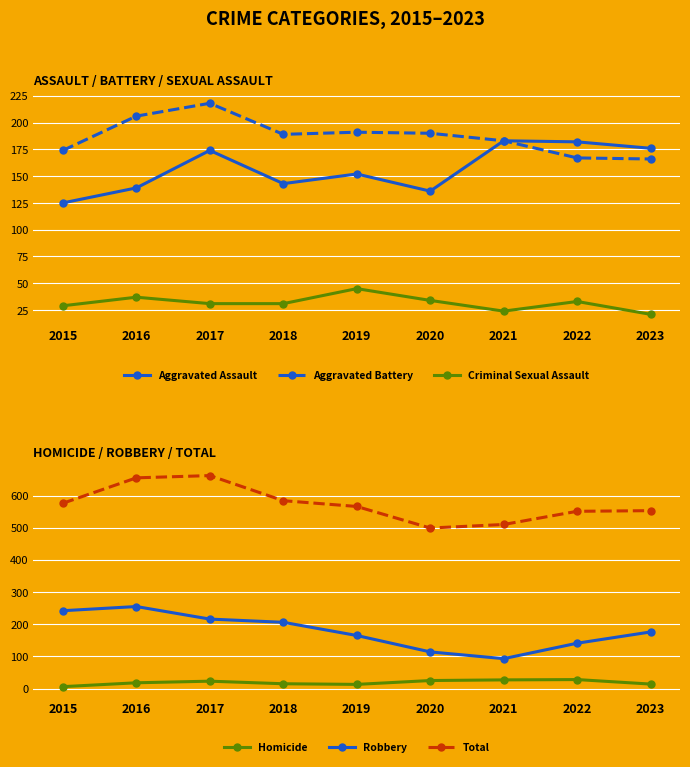

Rank the series at 2021 from highest to lowest value.

Total, Aggravated Assault, Aggravated Battery, Robbery, Homicide, Criminal Sexual Assault